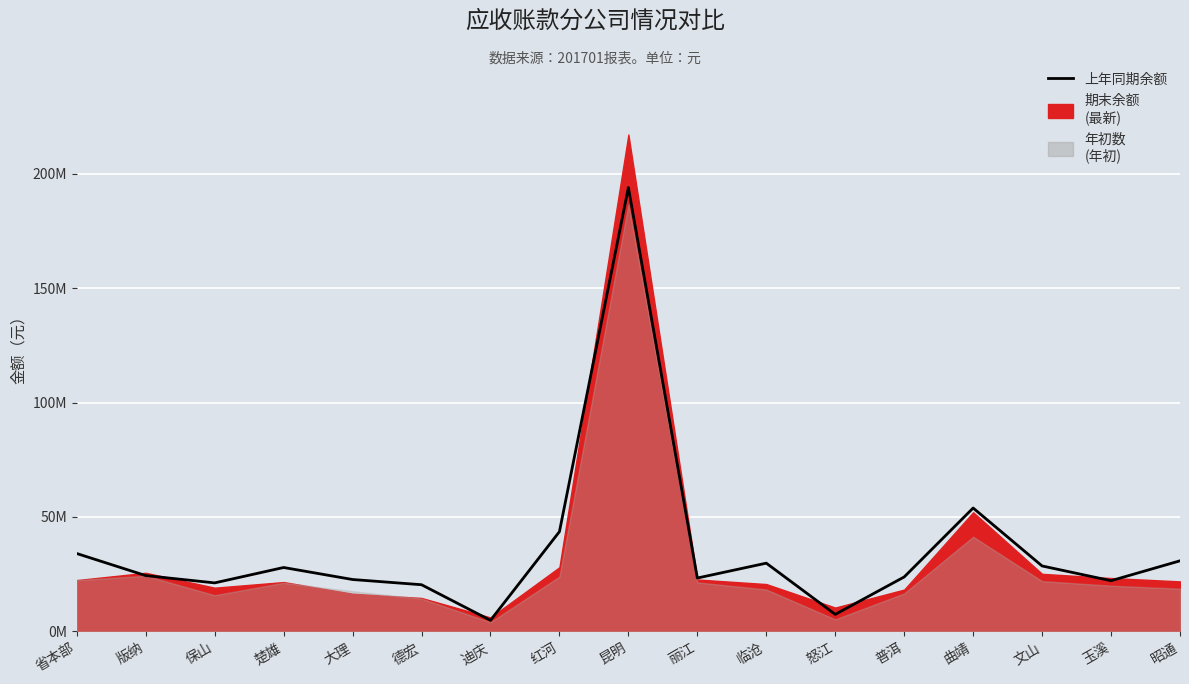

At which label does the data first exceed 24384905?

省本部